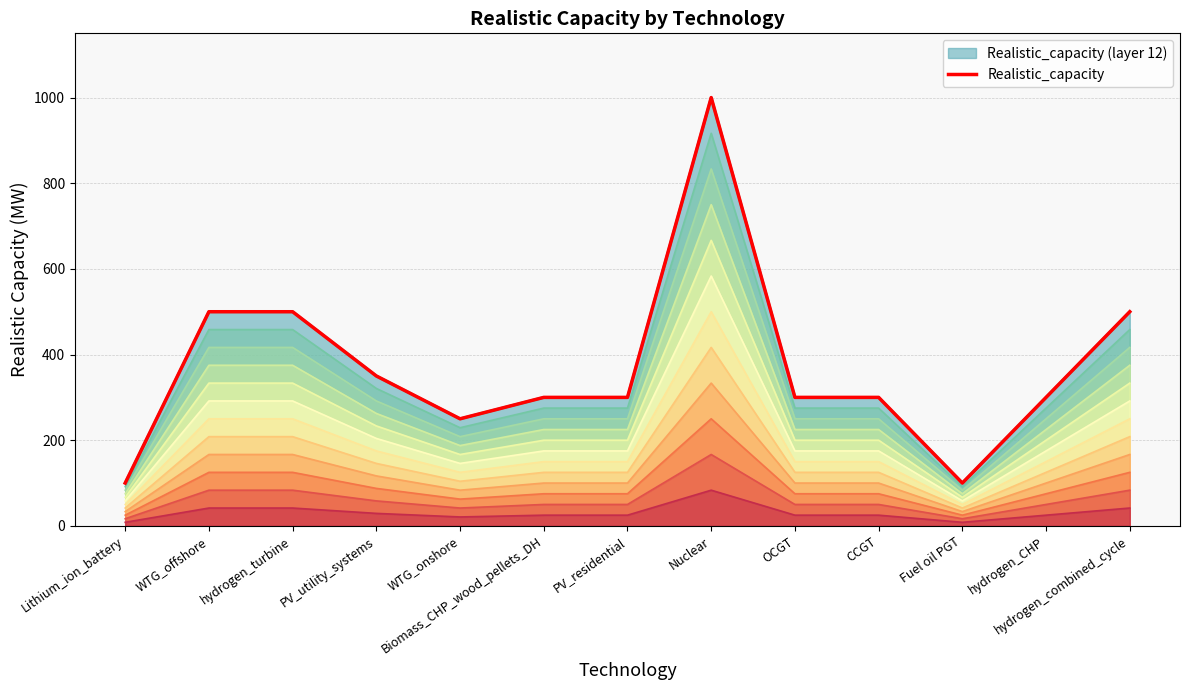

The value at hydrogen_turbine is 295. True or false?

False